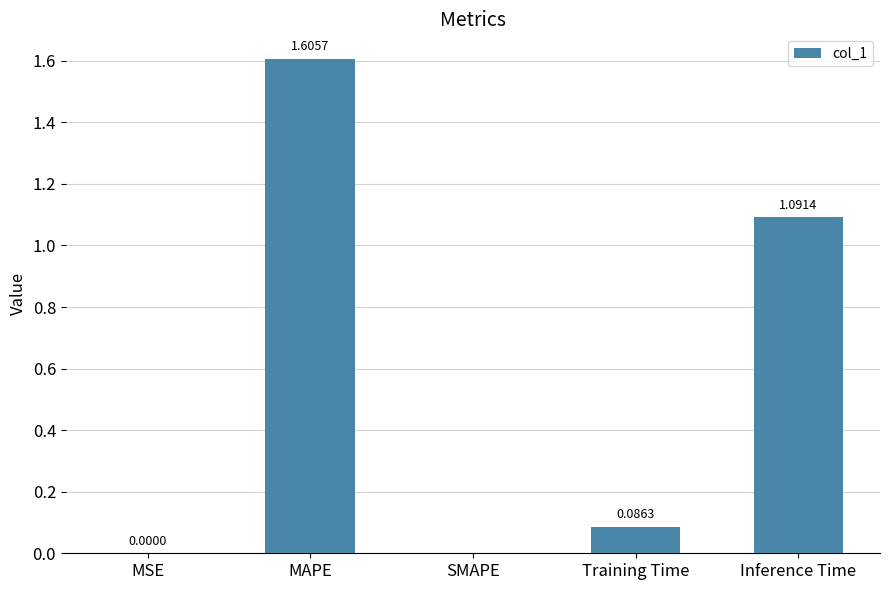

Which category has the highest value across all series?

MAPE